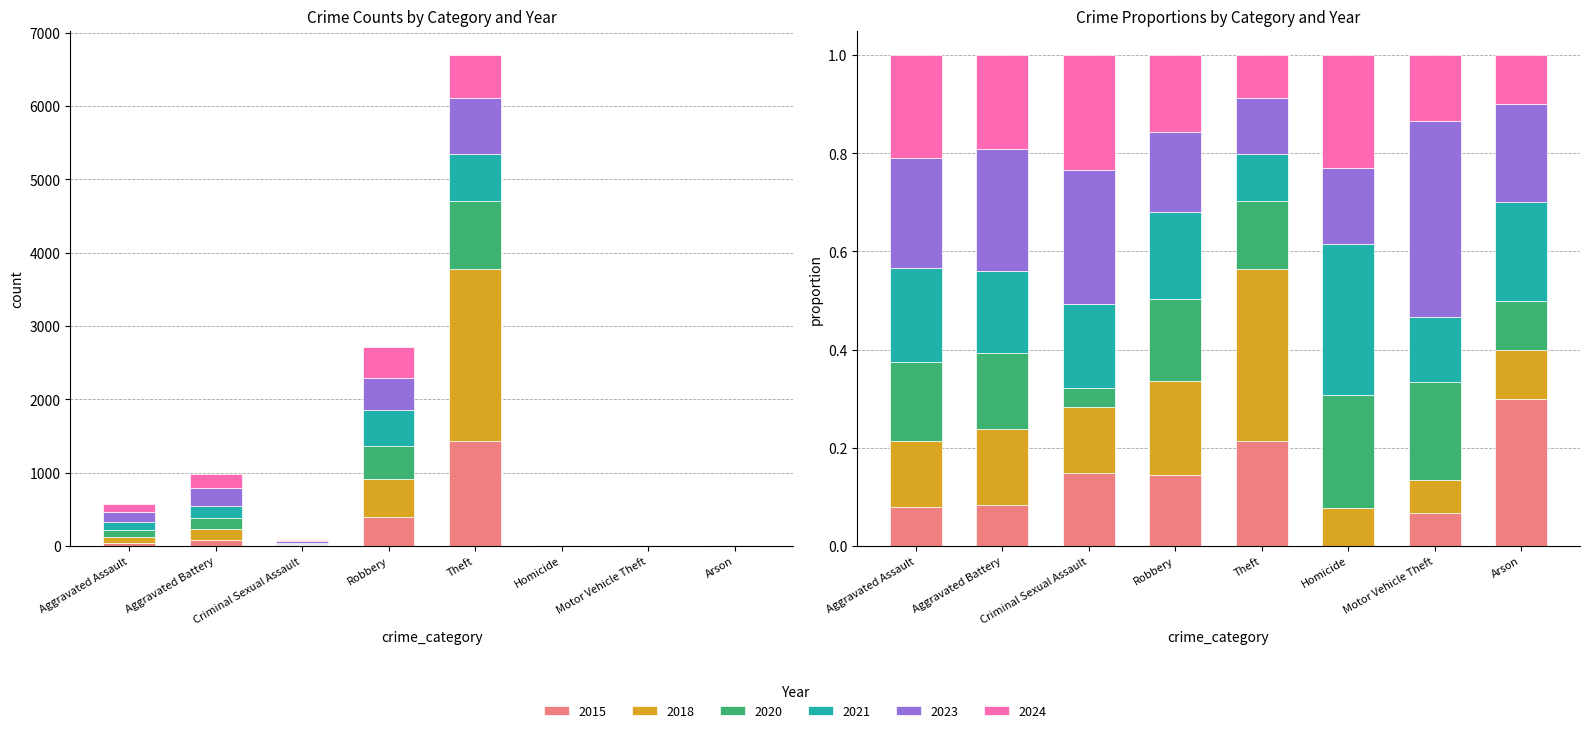

Count the number of categories in the chart.

8